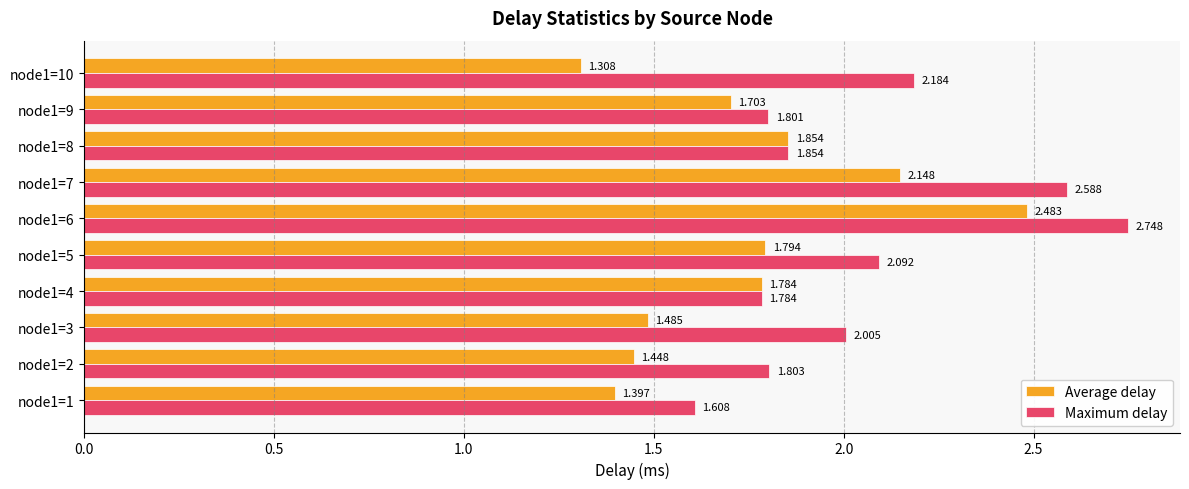

List the series in order of their overall mean, highest first.

Maximum delay, Average delay